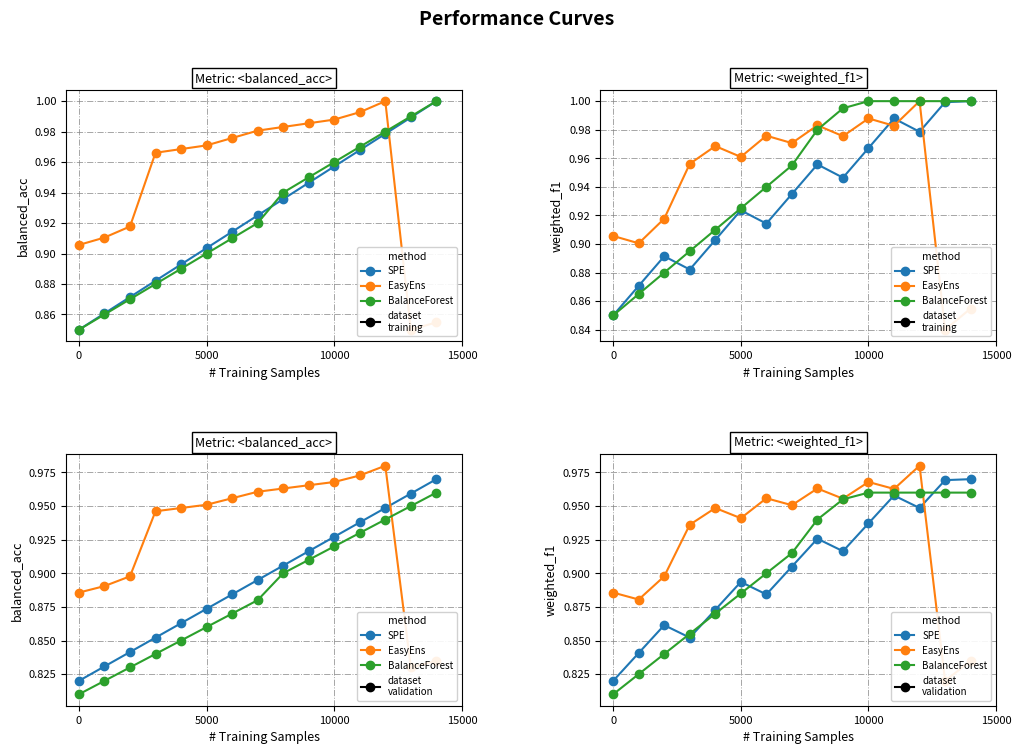

The SPE series shows 0.9 at 5000. True or false?

True